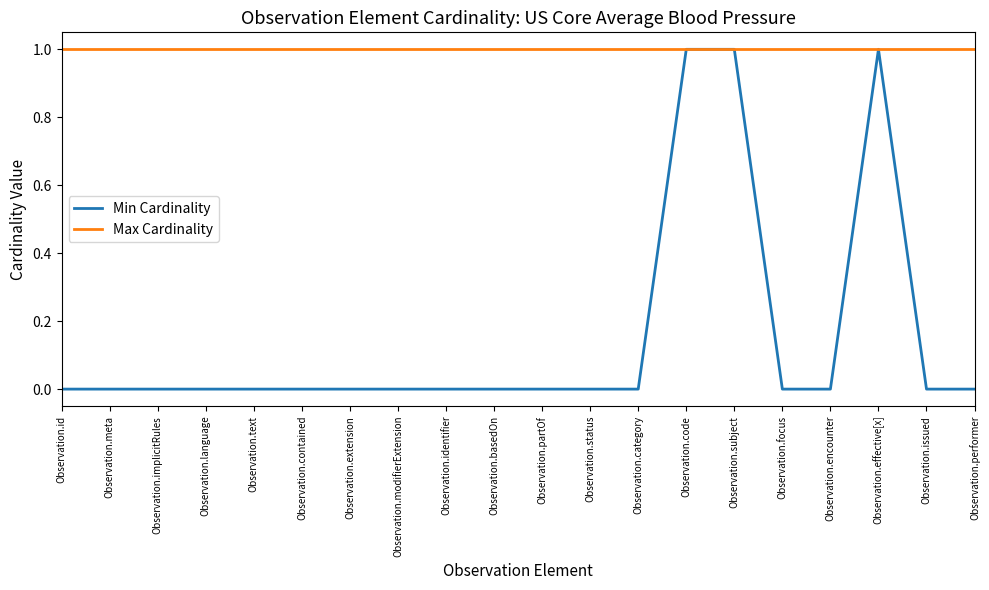

What is the sum of the Max Cardinality values at Observation.language and Observation.id?

2